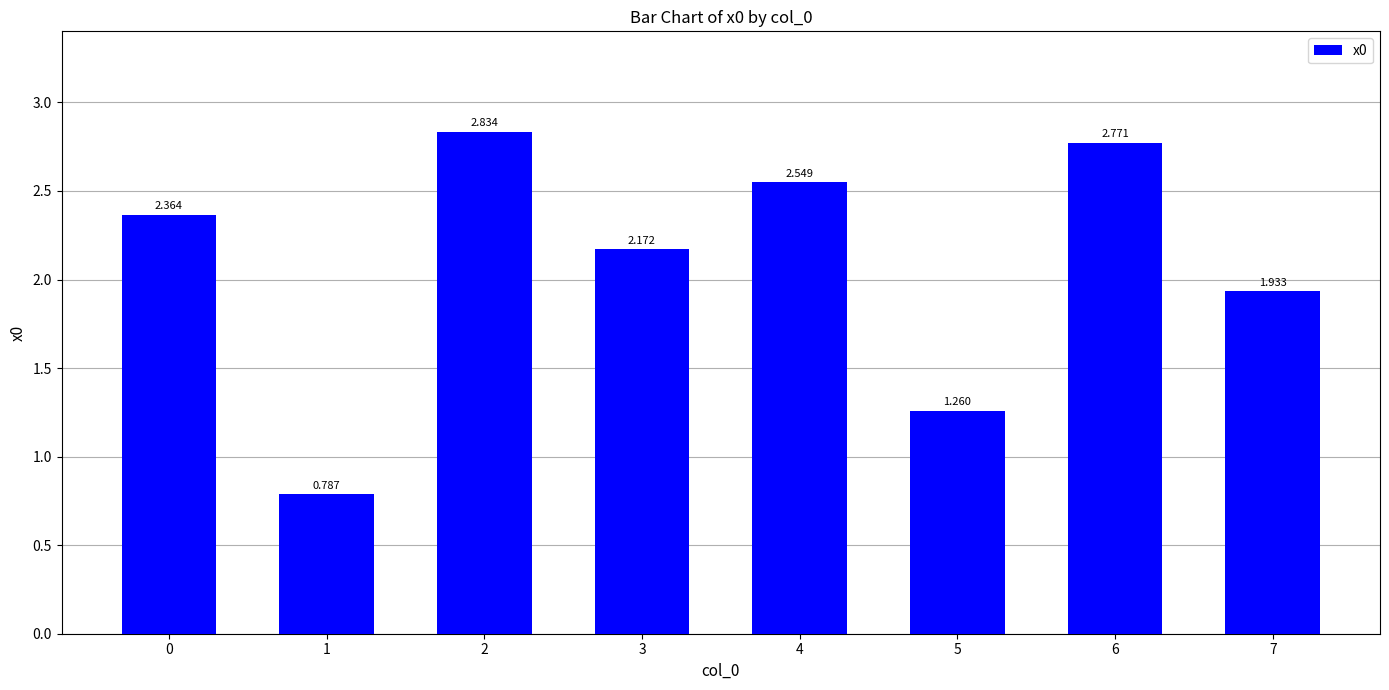

What is the difference between the maximum and minimum values?

2.0